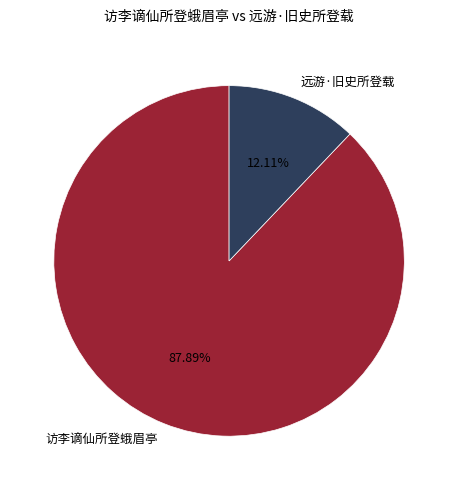

Is there a majority slice in this chart?

Yes